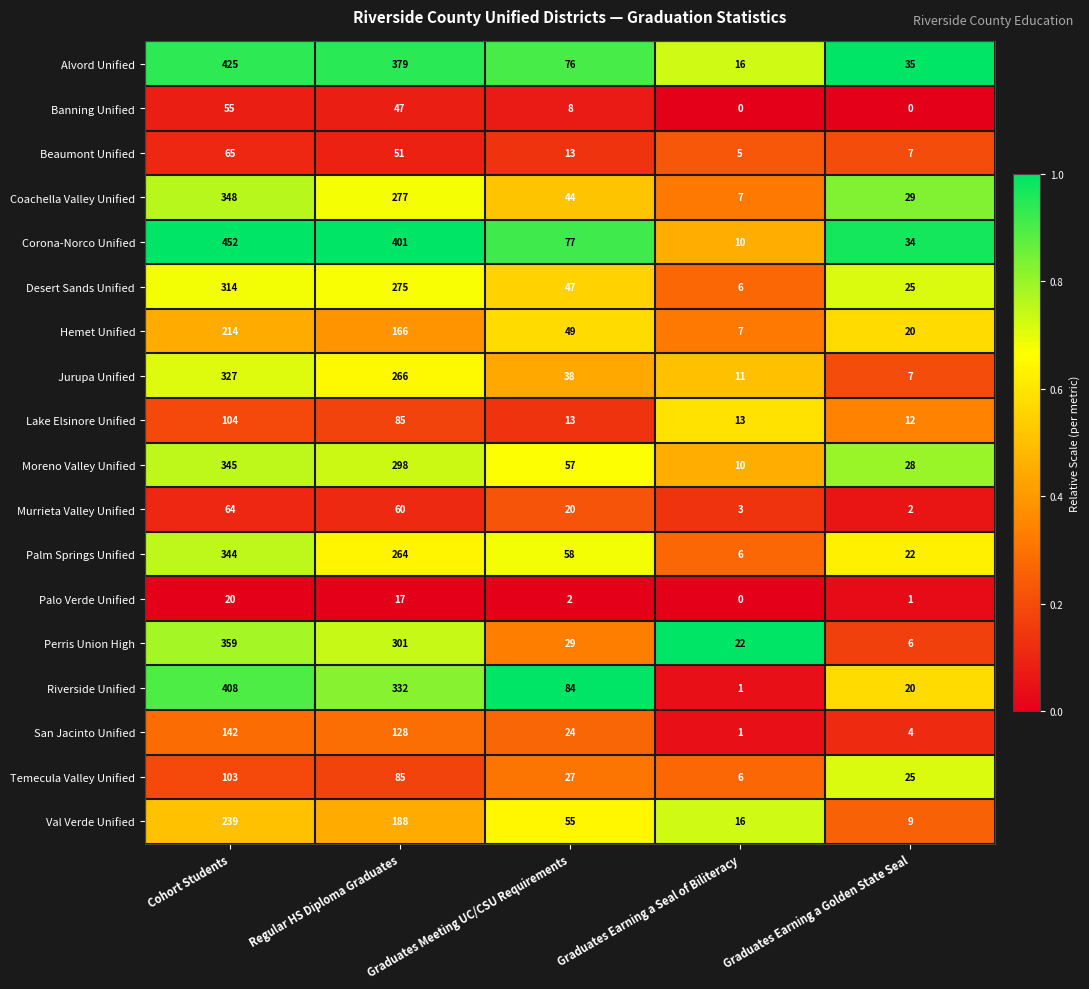

List the series in order of their peak value, lowest first.

Palo Verde Unified, Banning Unified, Murrieta Valley Unified, Beaumont Unified, Temecula Valley Unified, Lake Elsinore Unified, San Jacinto Unified, Hemet Unified, Val Verde Unified, Desert Sands Unified, Jurupa Unified, Palm Springs Unified, Moreno Valley Unified, Coachella Valley Unified, Perris Union High, Riverside Unified, Alvord Unified, Corona-Norco Unified